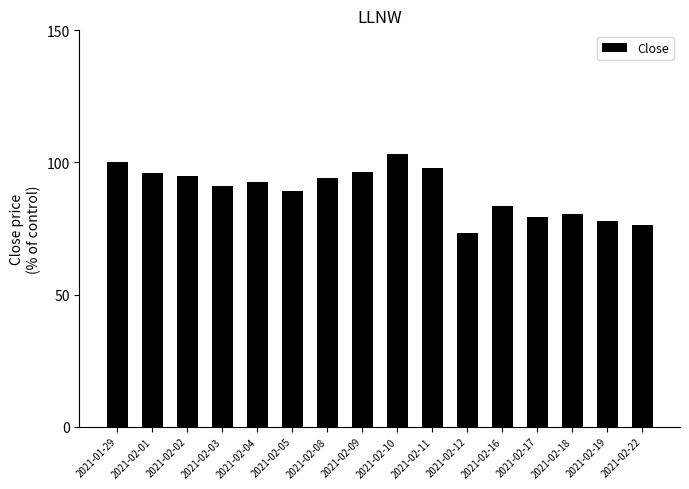

What is the difference between the maximum and minimum values?

30.1